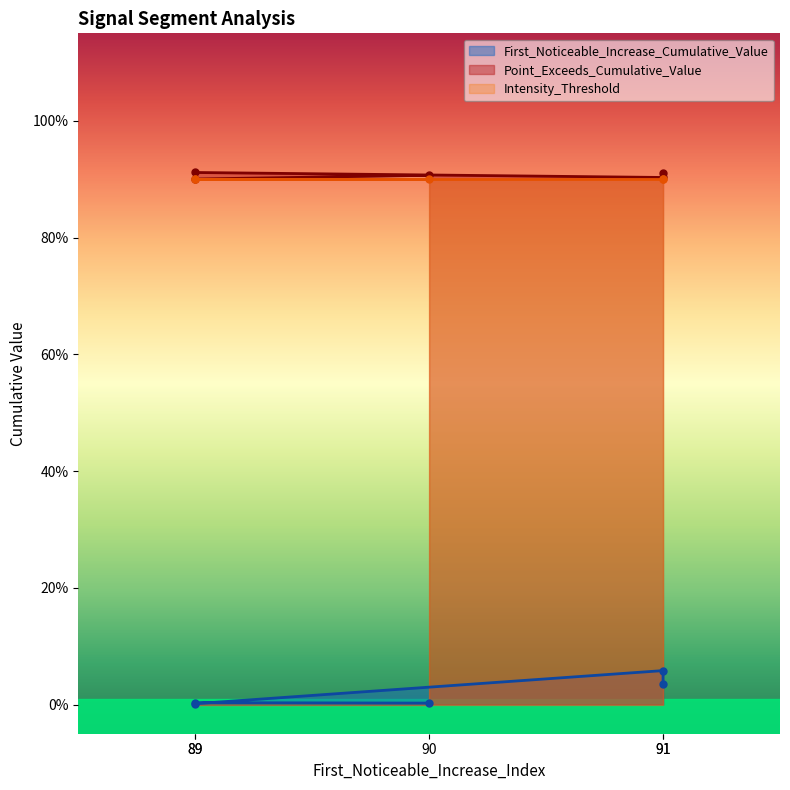

At which category is the sum across all series the highest?

91